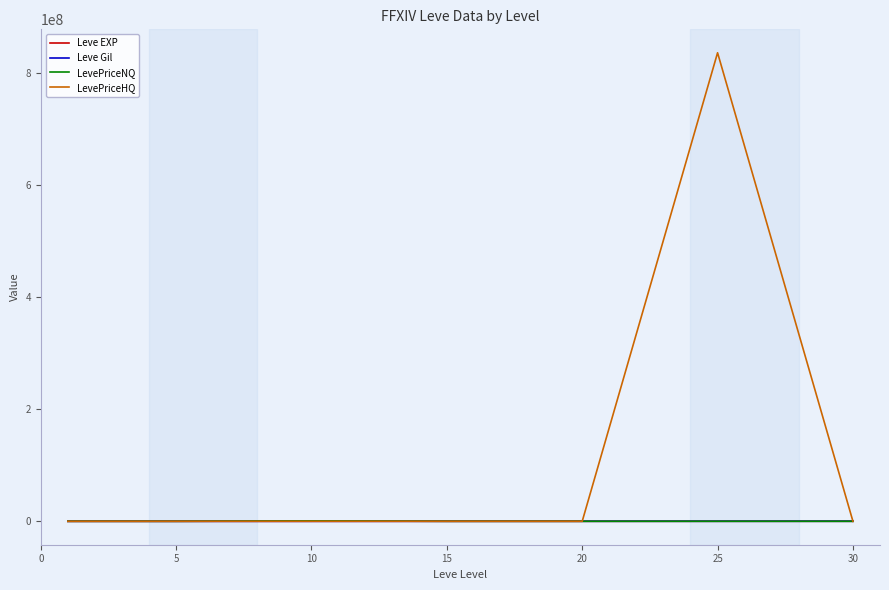

Which series has the widest spread of values?

LevePriceHQ